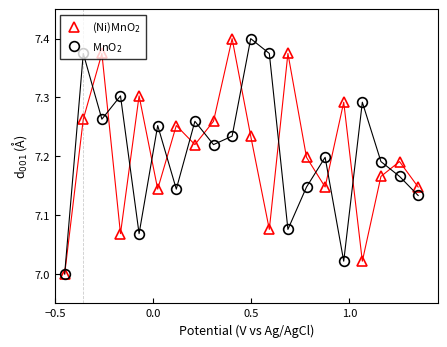

Count the number of data series in this chart.

2